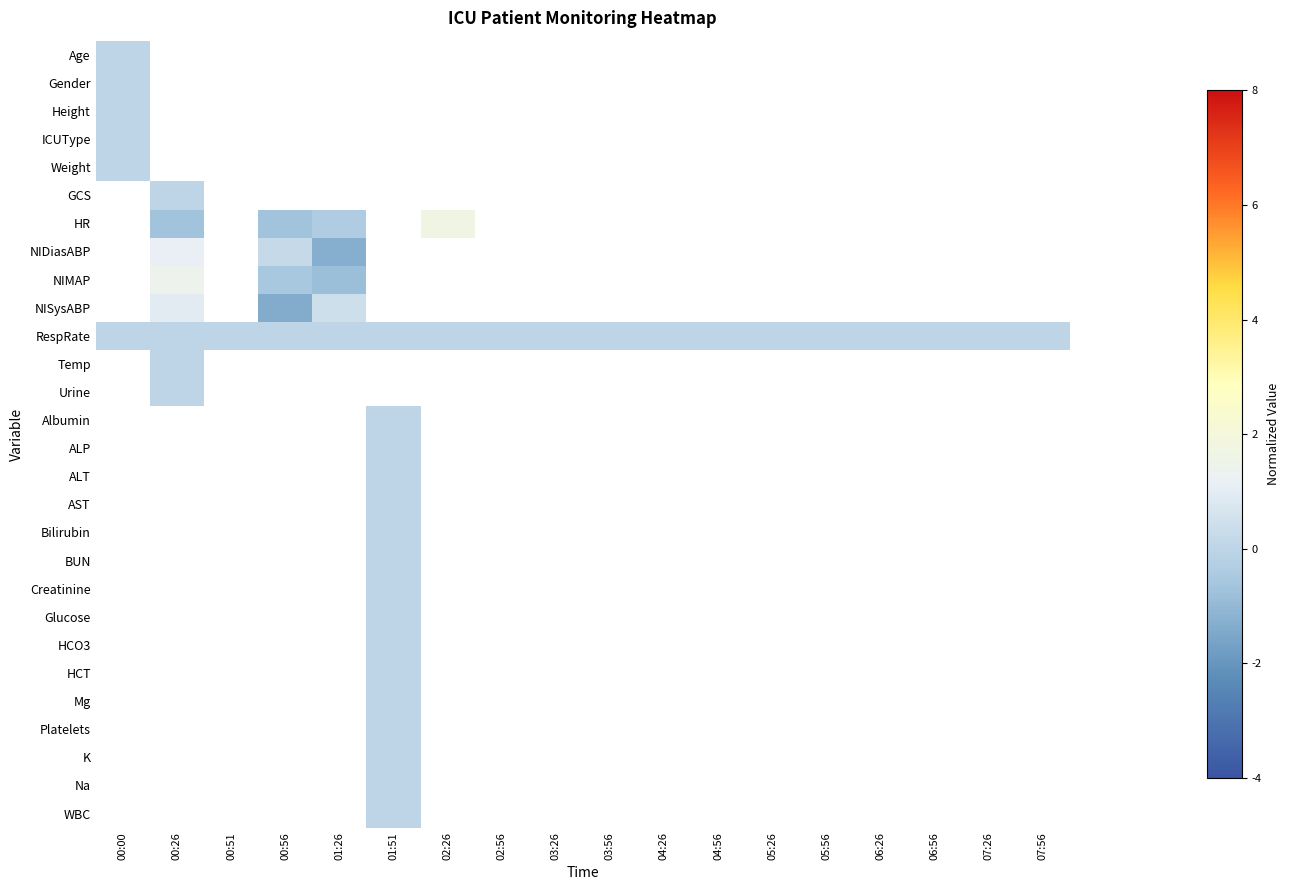

At how many categories does at least one series exceed 0?

4